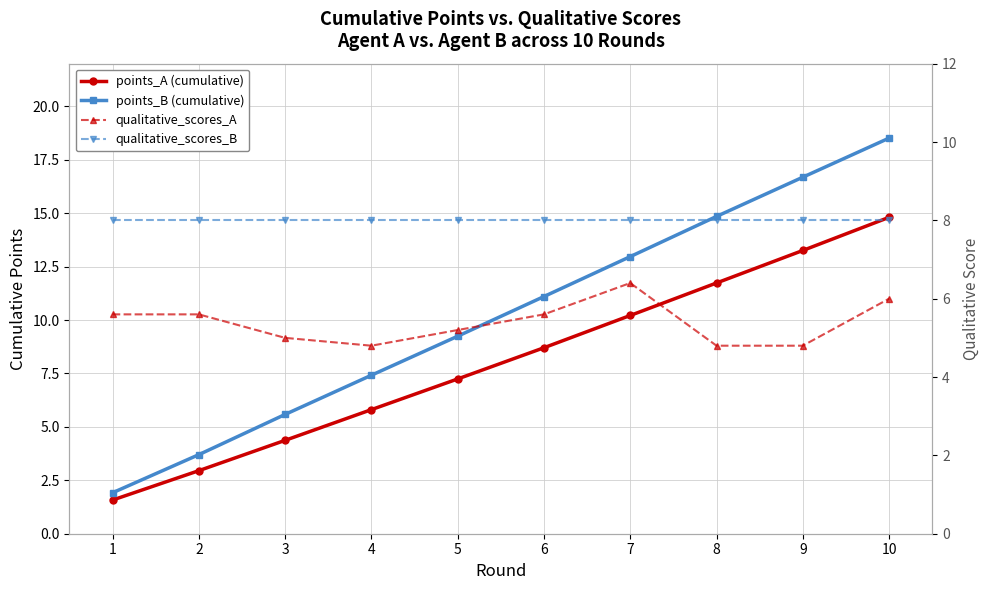

True or false: qualitative_scores_B has a value of 8.0 at 5.

True